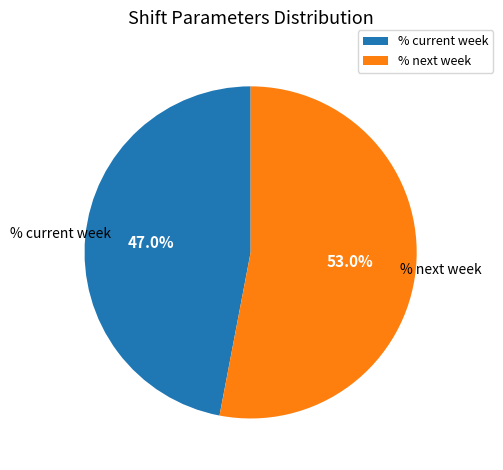

Which slice is the largest?

% next week